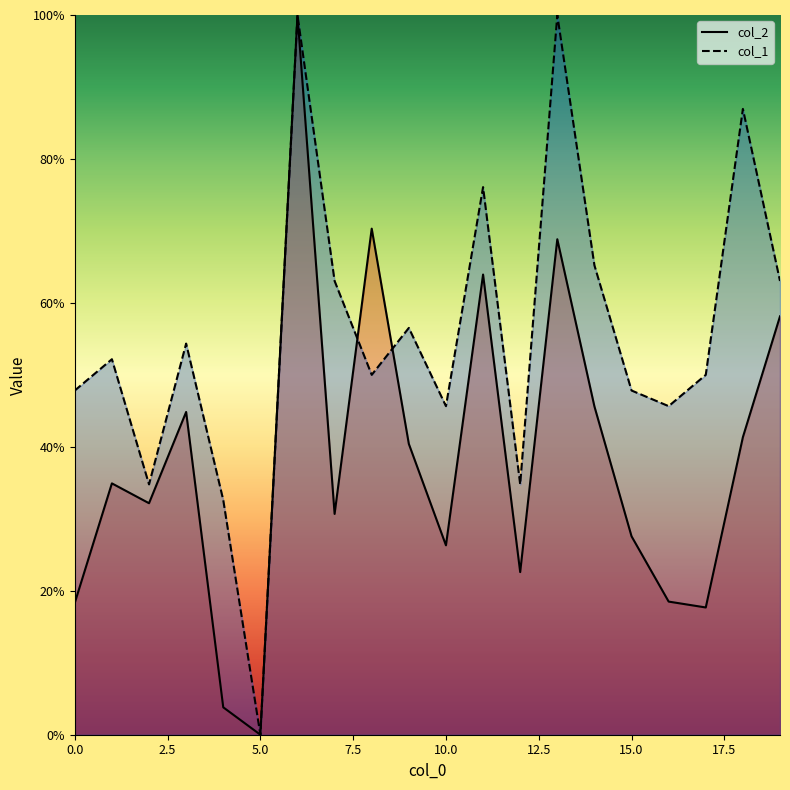

How many data points does each series have?

20